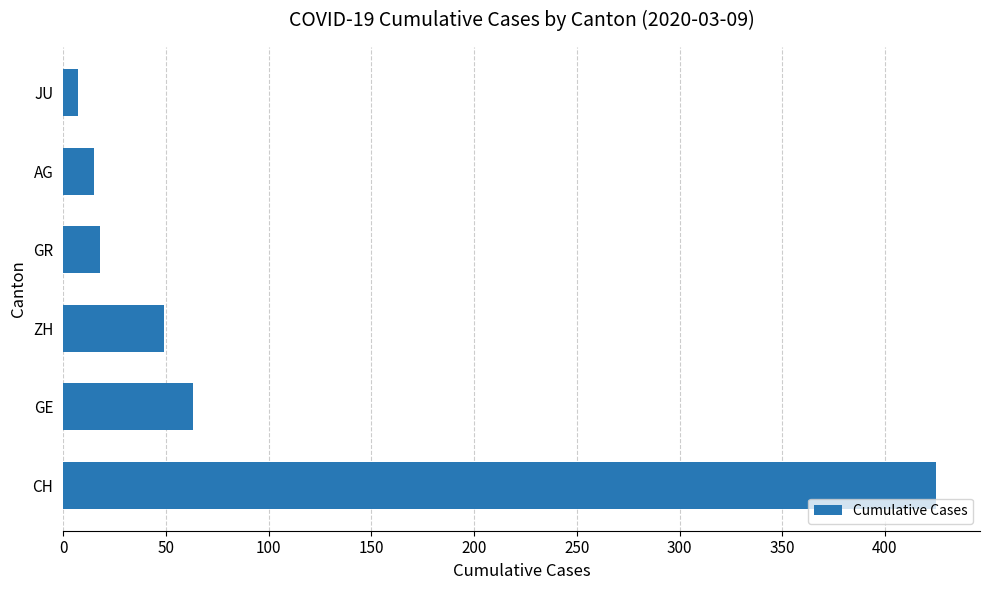

At which label is the value closest to 216?

GE